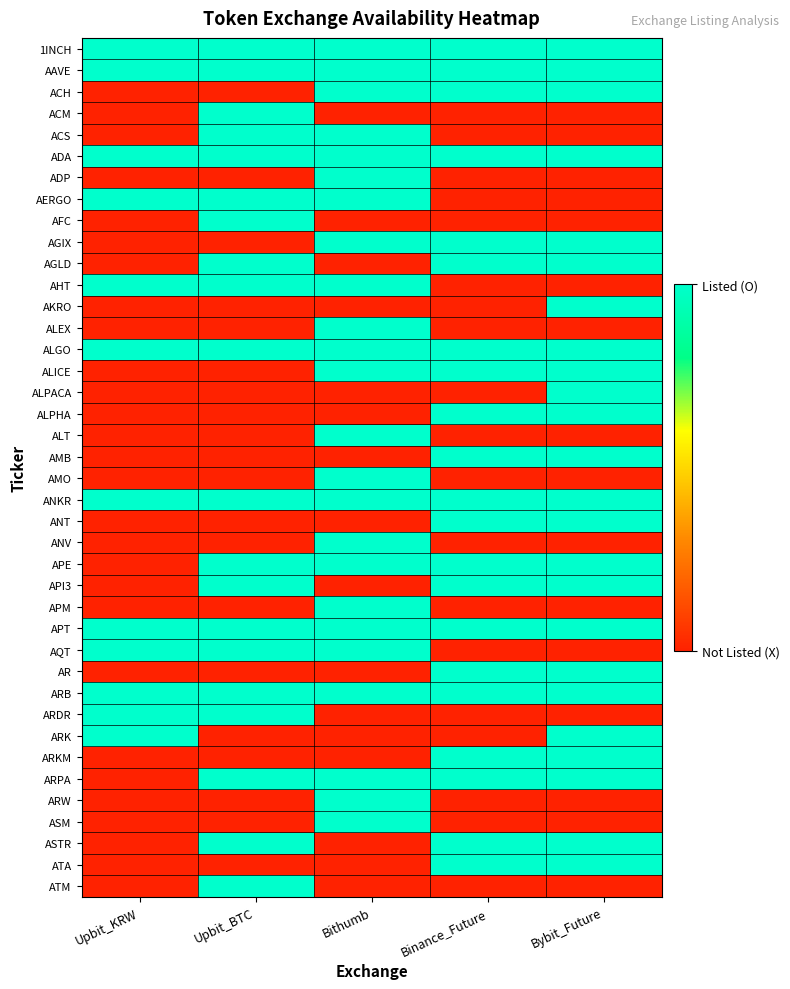

At which category is the sum across all series the highest?

Bithumb